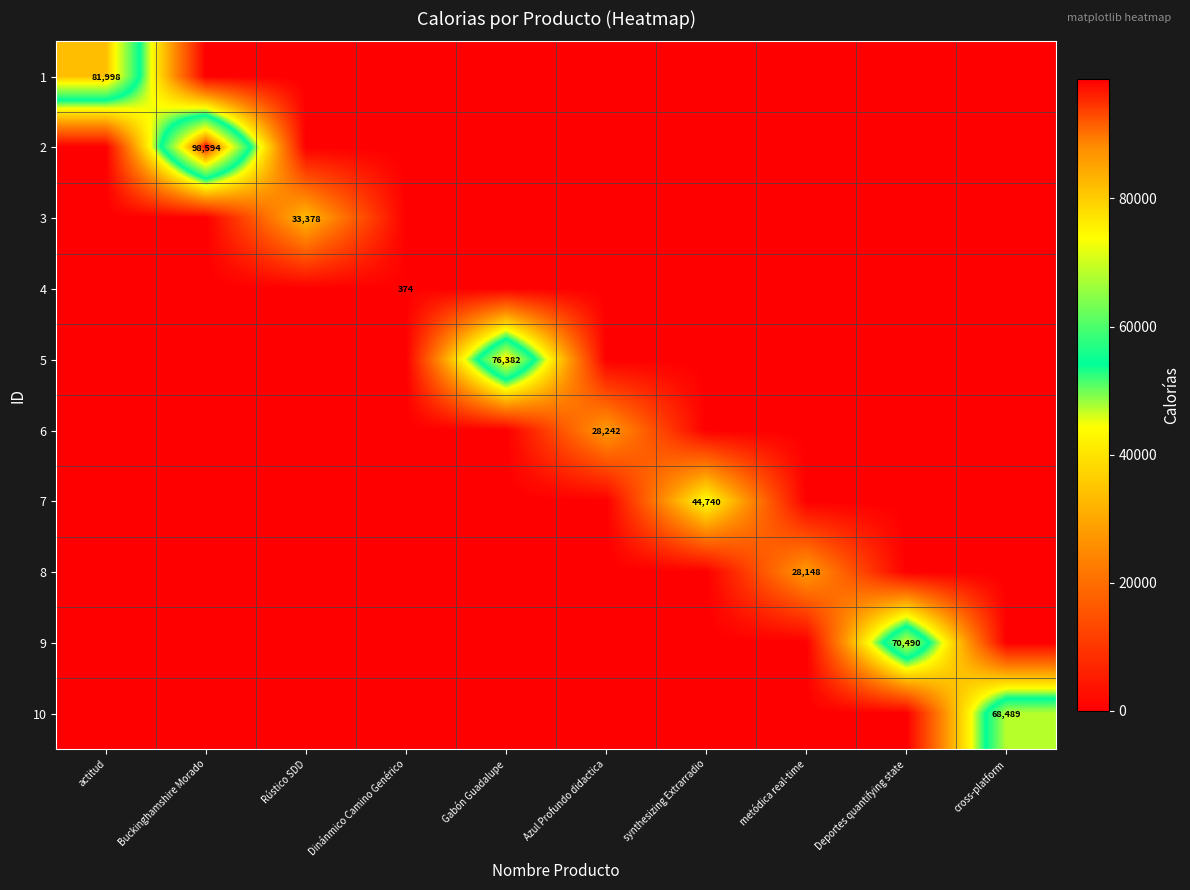

True or false: 8 has a value of 28148 at metódica real-time.

True